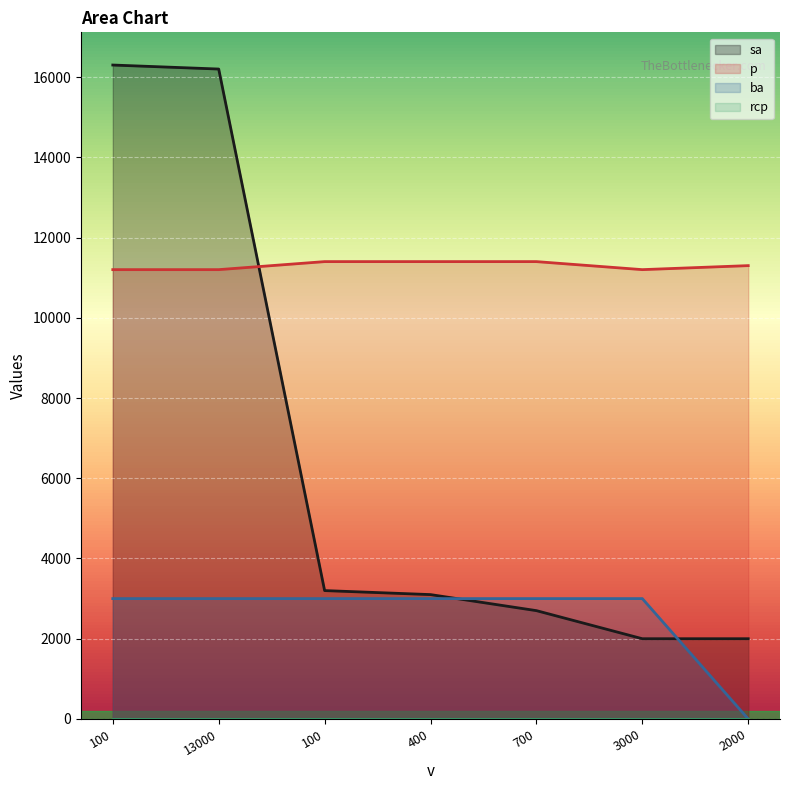

True or false: p and ba cross at least once.

False